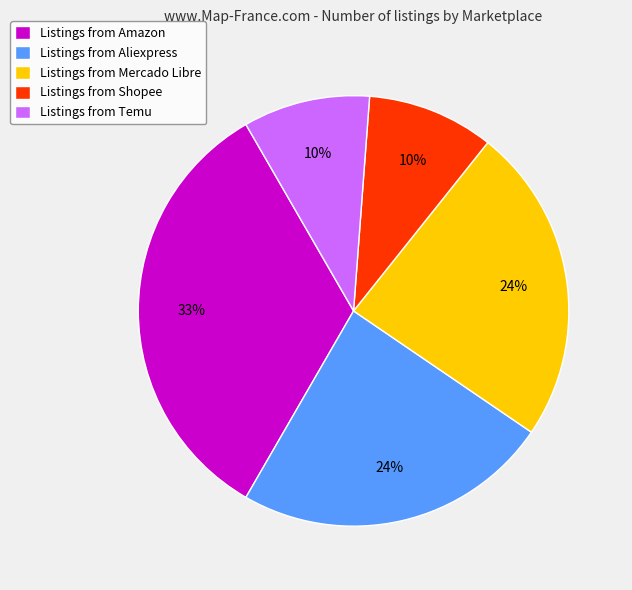

To the nearest percent, what is the combined percentage of Listings from Temu and Listings from Amazon?

43%